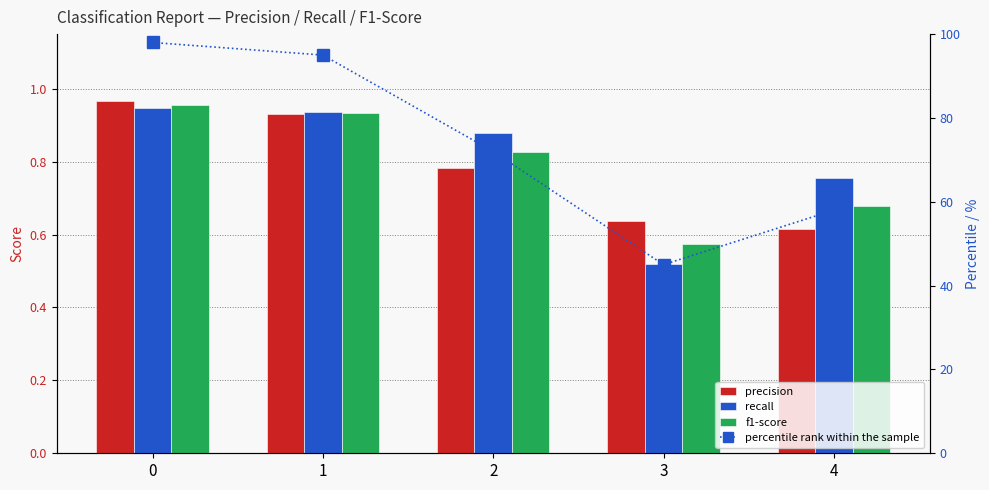

Reading left to right, list all the values displayed in this chart.

precision: 0=1.0	1=0.9	2=0.8	3=0.6	4=0.6
recall: 0=0.9	1=0.9	2=0.9	3=0.5	4=0.8
f1-score: 0=1.0	1=0.9	2=0.8	3=0.6	4=0.7
percentile rank within the sample: 0=98.0	1=95.0	2=72.0	3=45.0	4=58.0